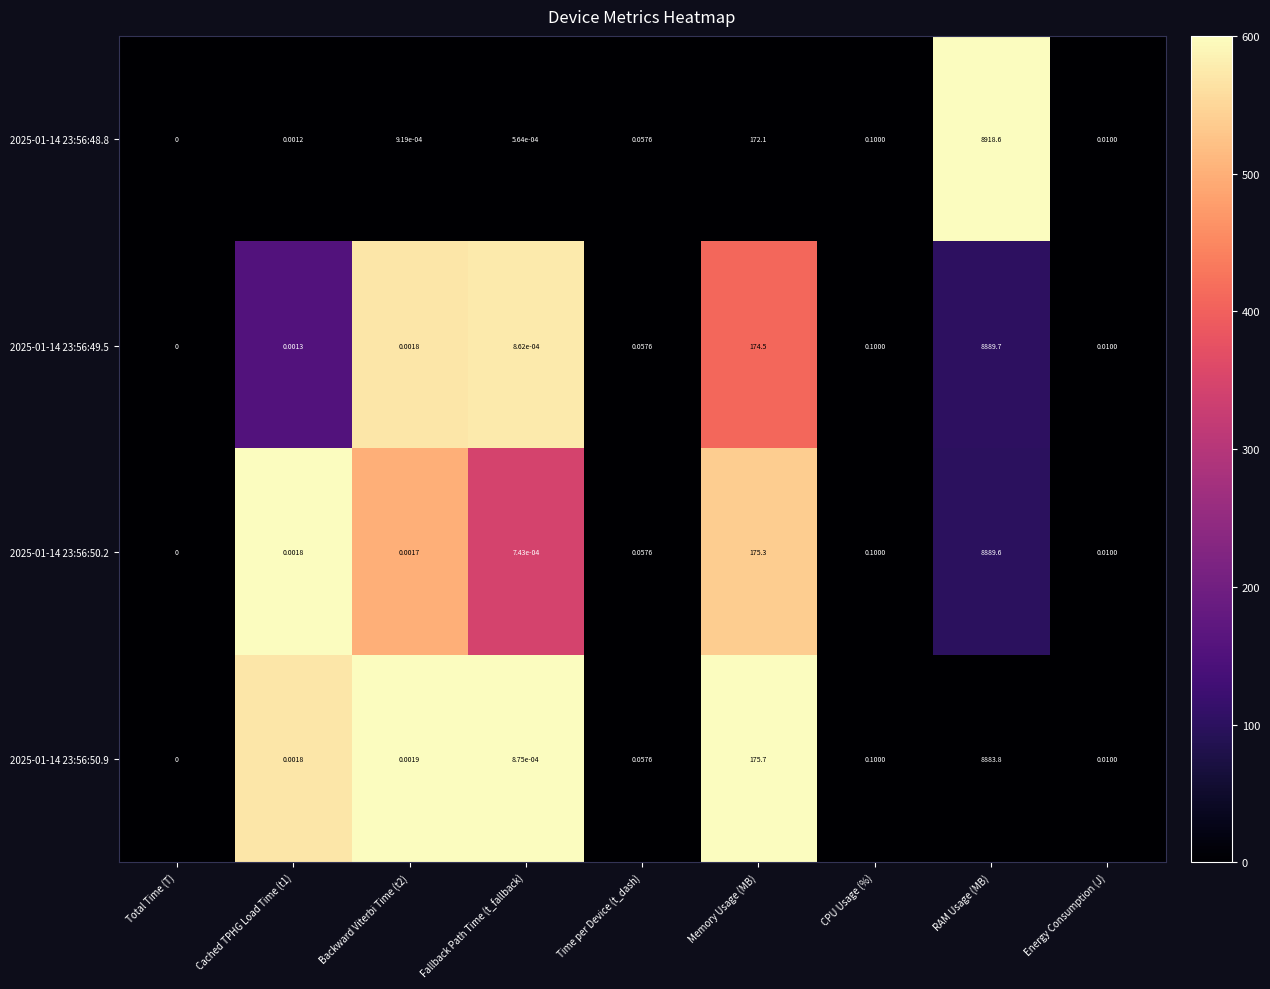

Where is 2025-01-14 23:56:50.2 nearest to the value 4444?

Memory Usage (MB)